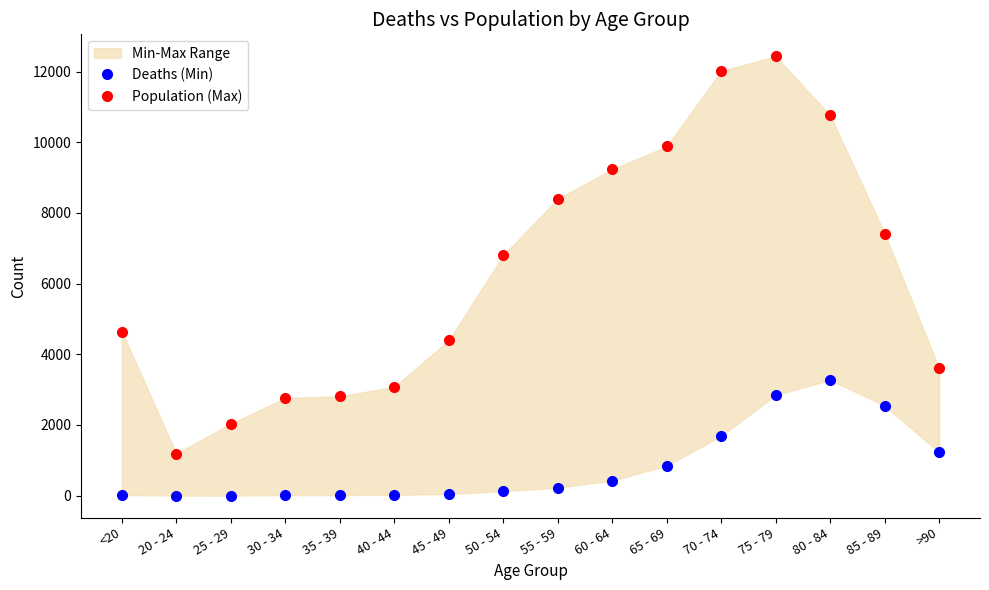

How many data points in Deaths (Min) are above 227?

7